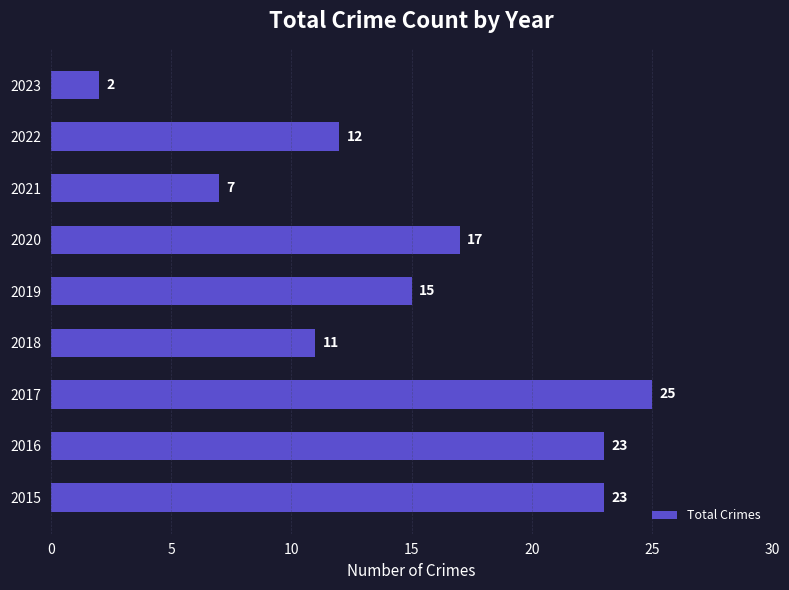

Reading bottom to top, extract all data points from this chart.

2015=23	2016=23	2017=25	2018=11	2019=15	2020=17	2021=7	2022=12	2023=2